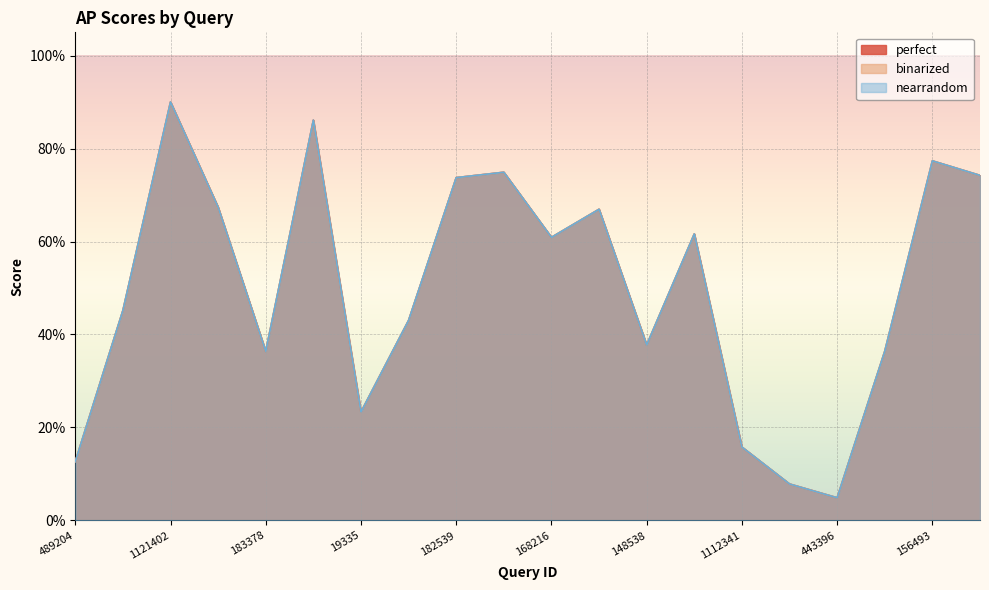

What is the approximate value of binarized at 168216?

0.6